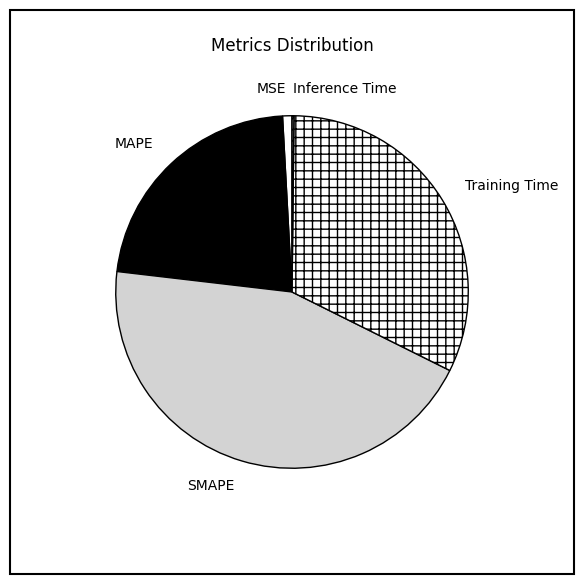

True or false: MSE accounts for 1% of the total.

True